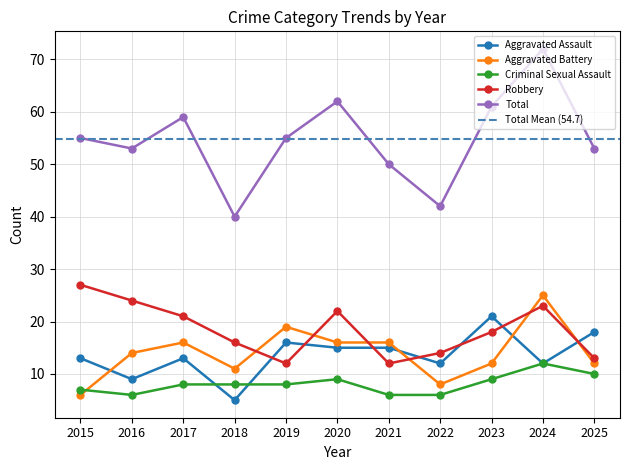

What are all the series names shown in the legend?

Aggravated Assault, Aggravated Battery, Criminal Sexual Assault, Robbery, Total